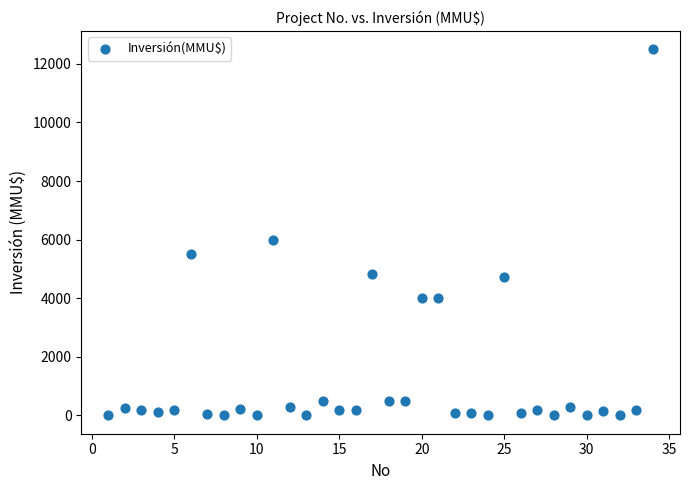

What Y value in the scatter plot is closest to 6250?

6000